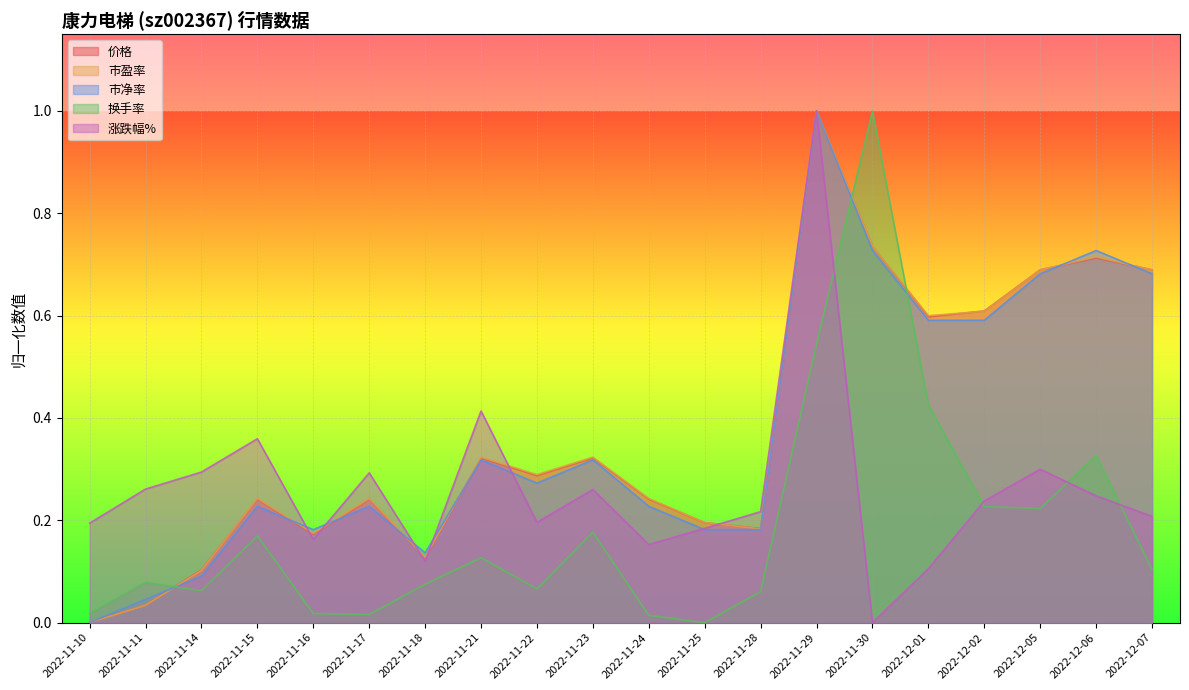

What is the difference between the second highest and minimum values in the 价格 series?

0.7